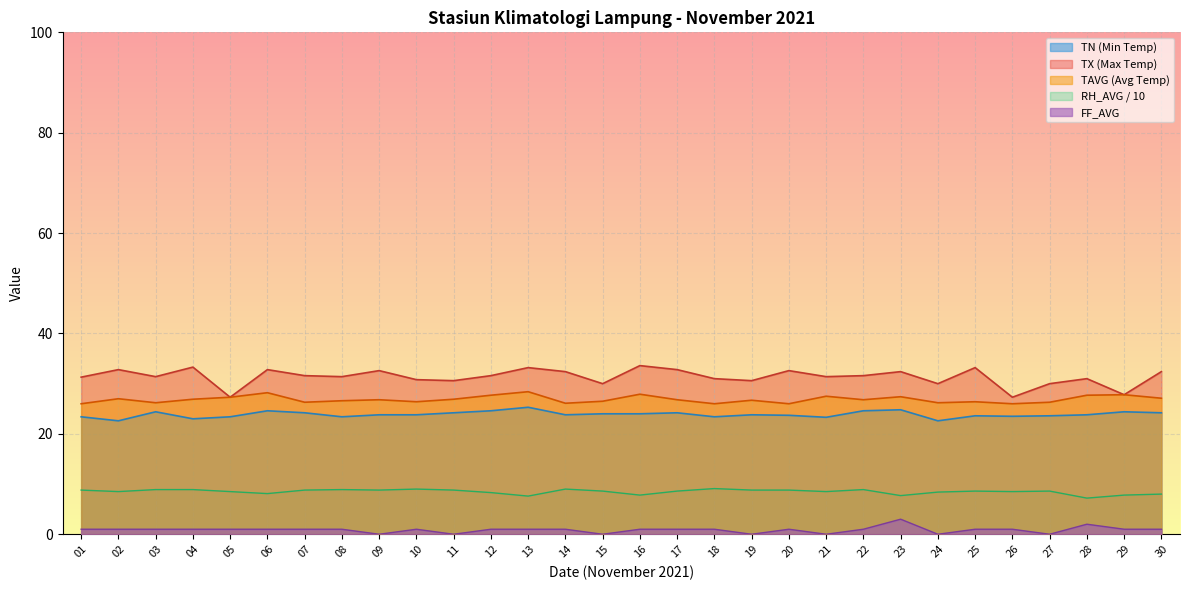

Does the chart display data point markers on the line(s)?

No